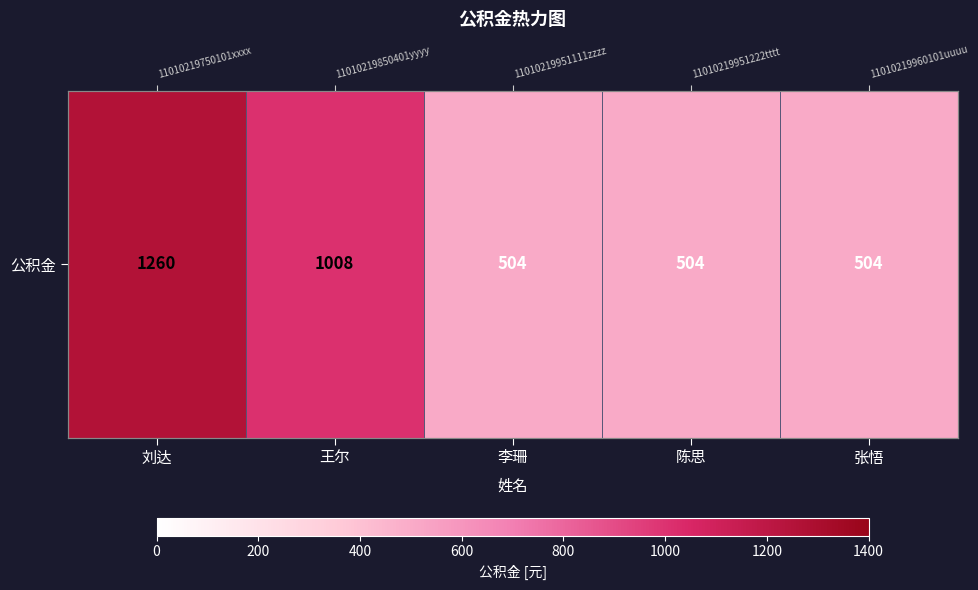

How many categories are shown in the chart?

5